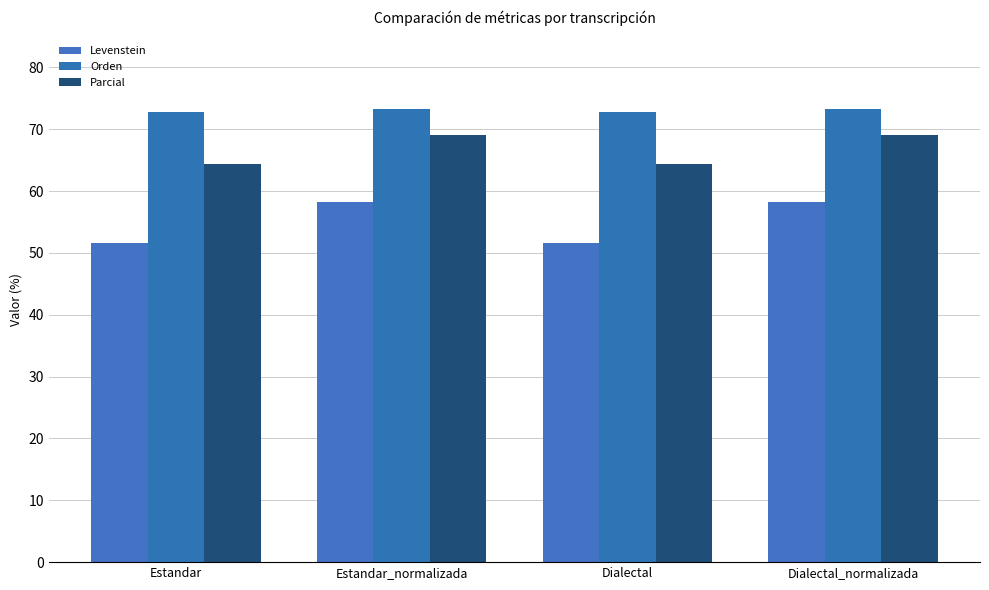

What position from the right is Dialectal_normalizada?

1